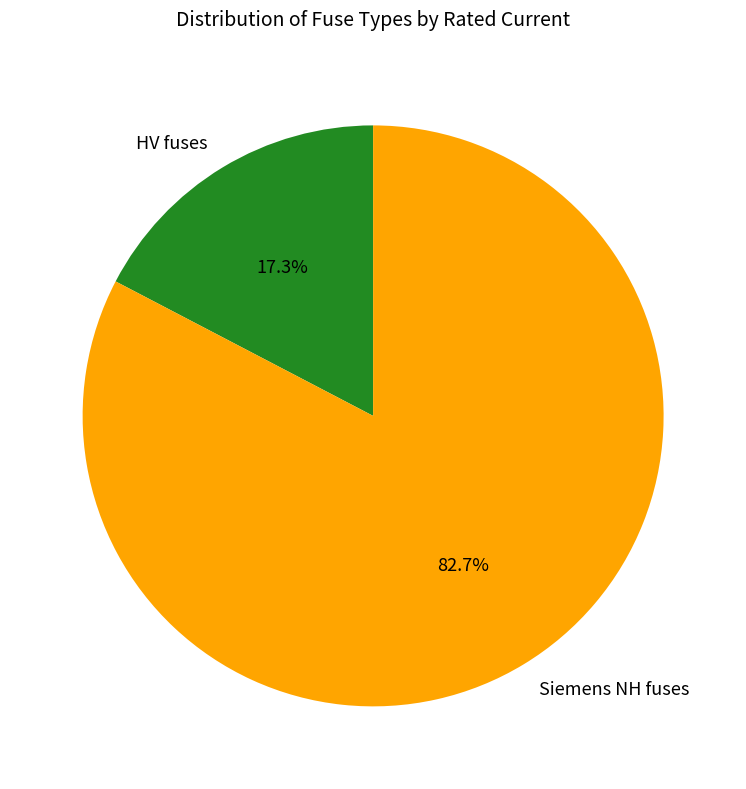

Is there a majority slice in this chart?

Yes